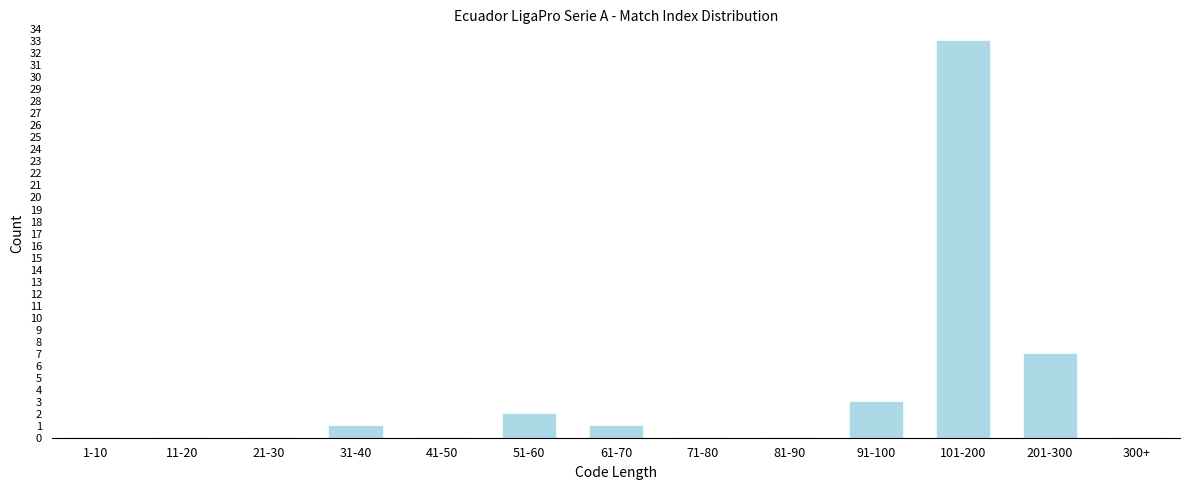

Reading left to right, extract all data points from this chart.

1-10=0	11-20=0	21-30=0	31-40=1	41-50=0	51-60=2	61-70=1	71-80=0	81-90=0	91-100=3	101-200=33	201-300=7	300+=0